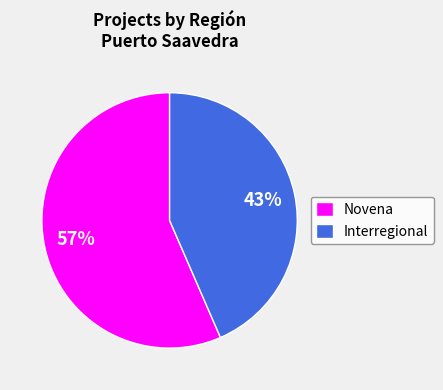

To the nearest percent, what percentage of the pie is Novena?

57%